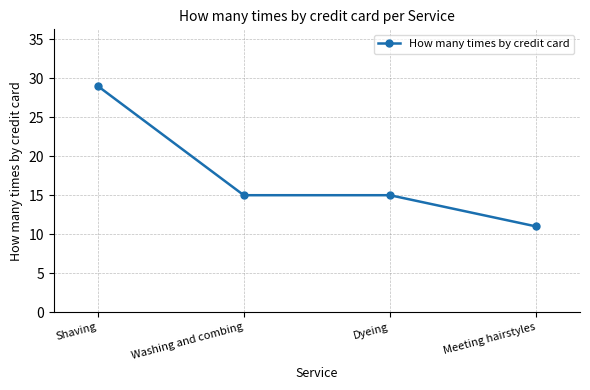

The value at Shaving is 14. True or false?

False